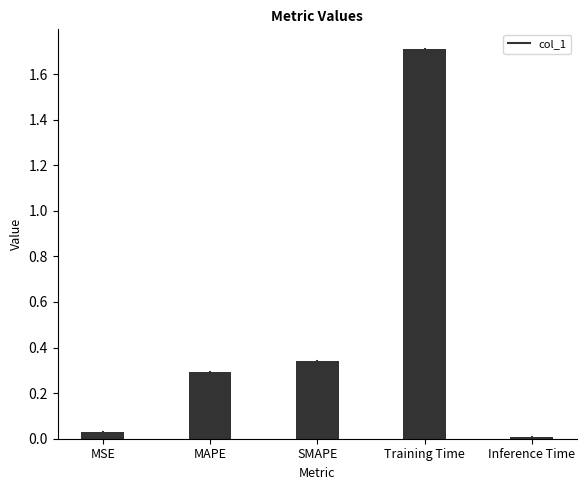

What is the difference between the maximum and minimum values?

1.7